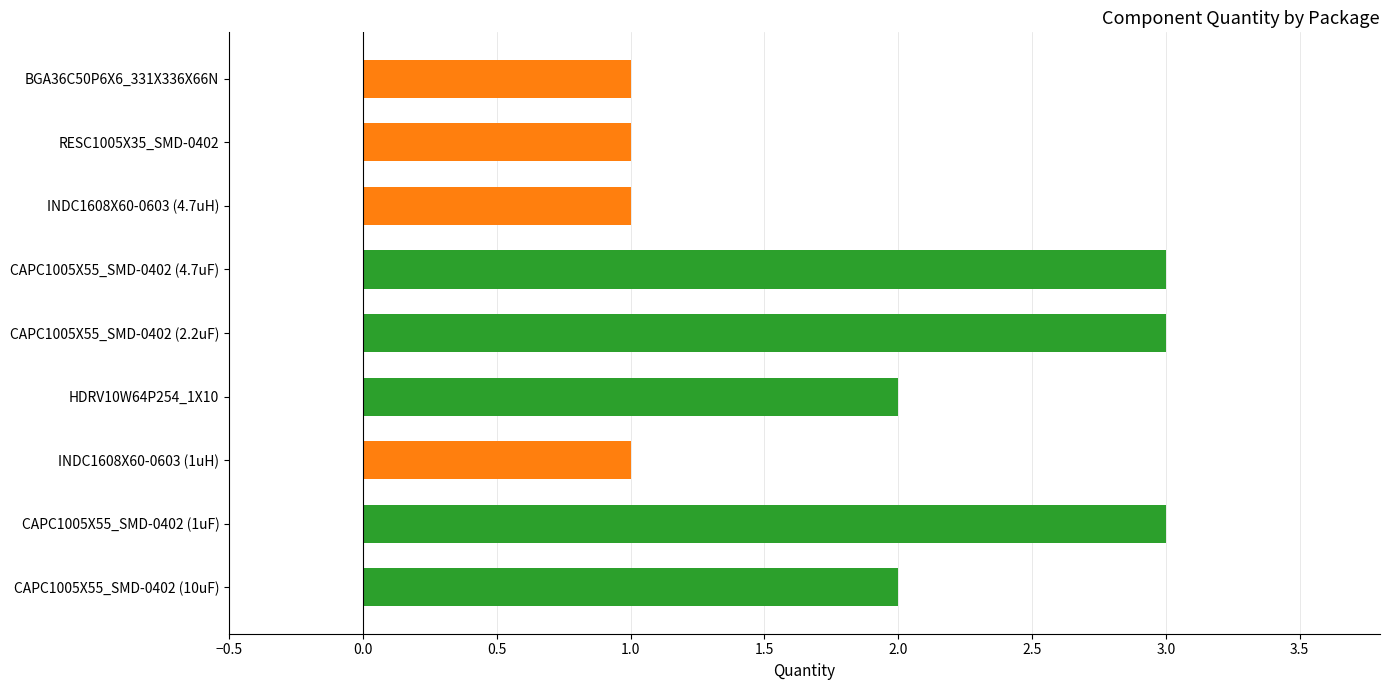

Which has a higher value, HDRV10W64P254_1X10 or CAPC1005X55_SMD-0402 (10uF)?

HDRV10W64P254_1X10